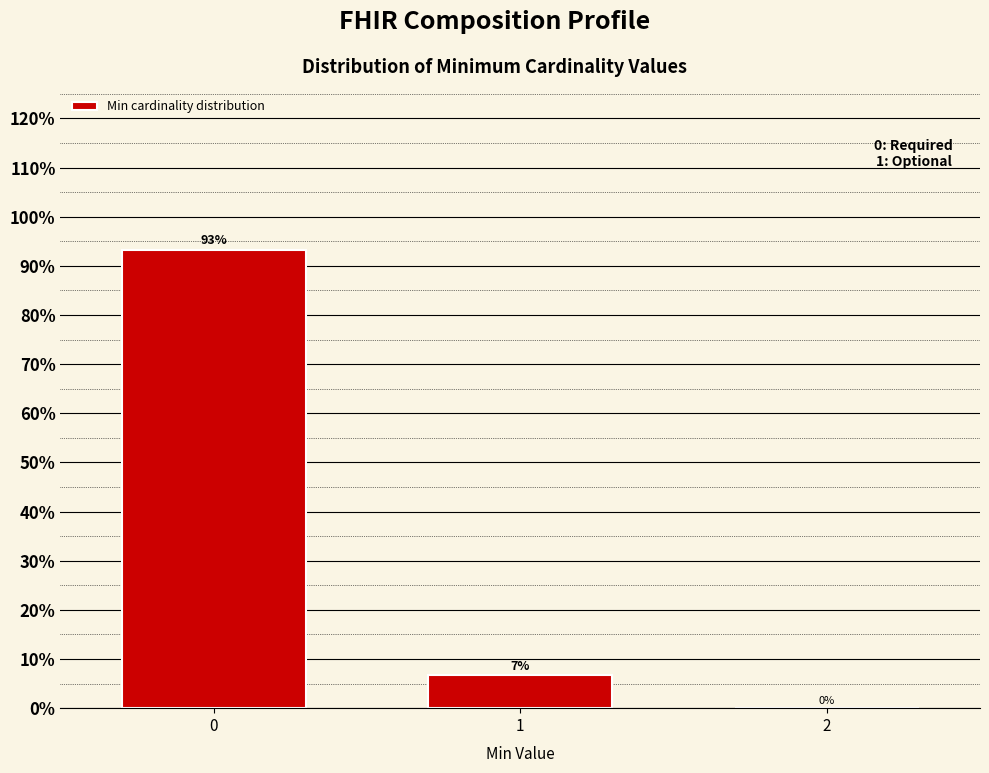

What is the maximum value shown in the chart?

93.3